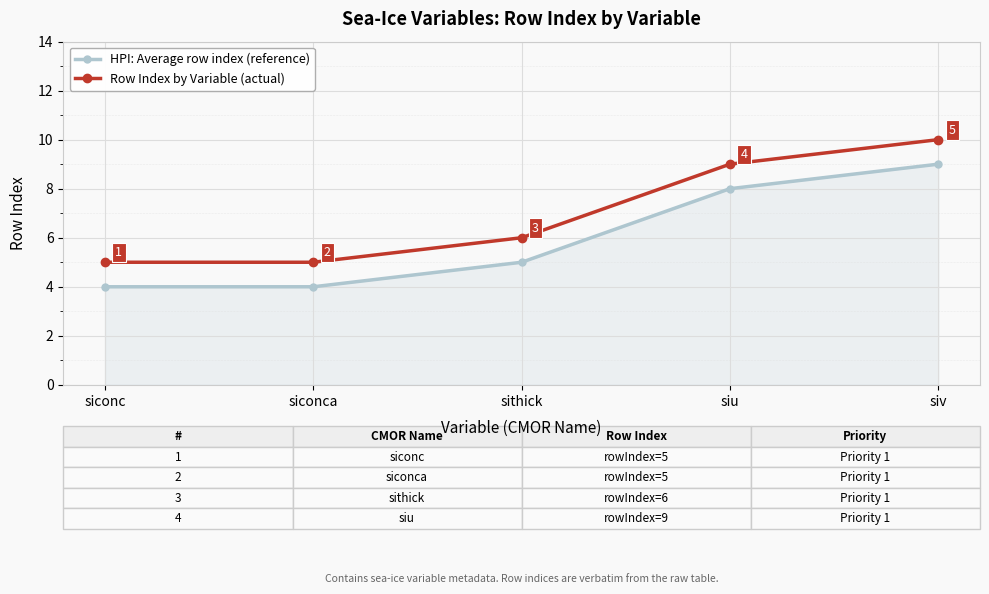

True or false: HPI: Average row index (reference) has more than 2 points higher than both neighbors.

False